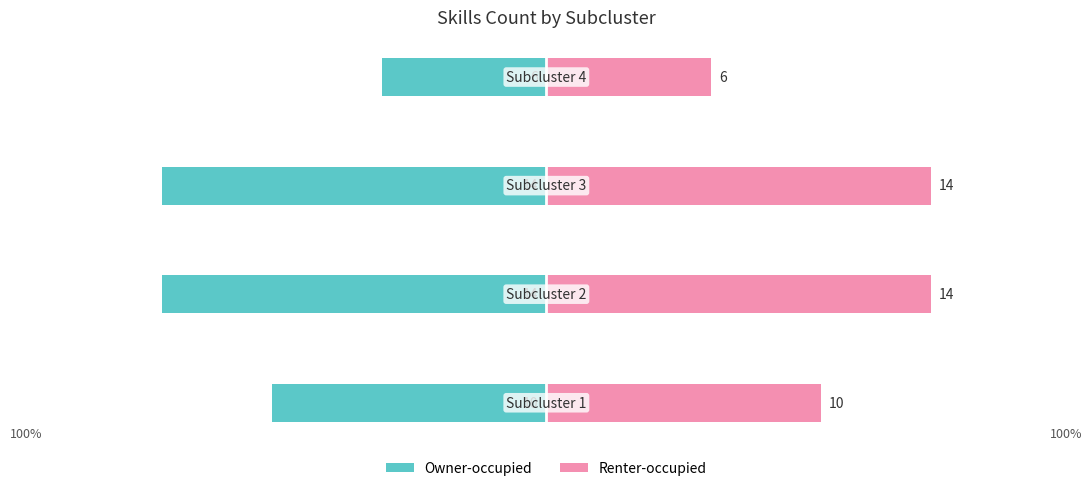

Which series has the largest total across all categories?

Renter-occupied